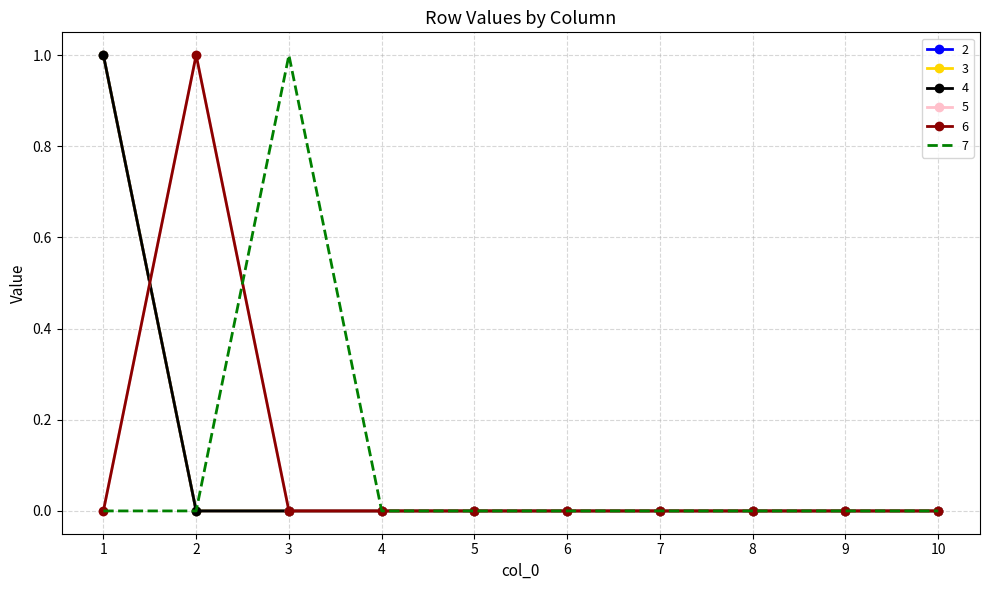

True or false: 6 and 4 intersect in this chart.

True